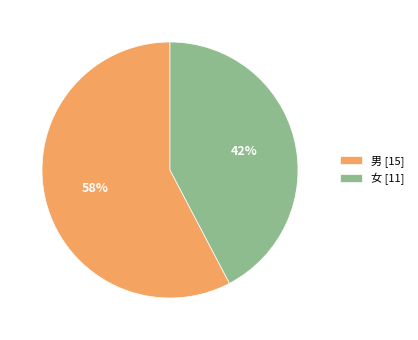

Is it true that 男 is 58% of the pie?

True